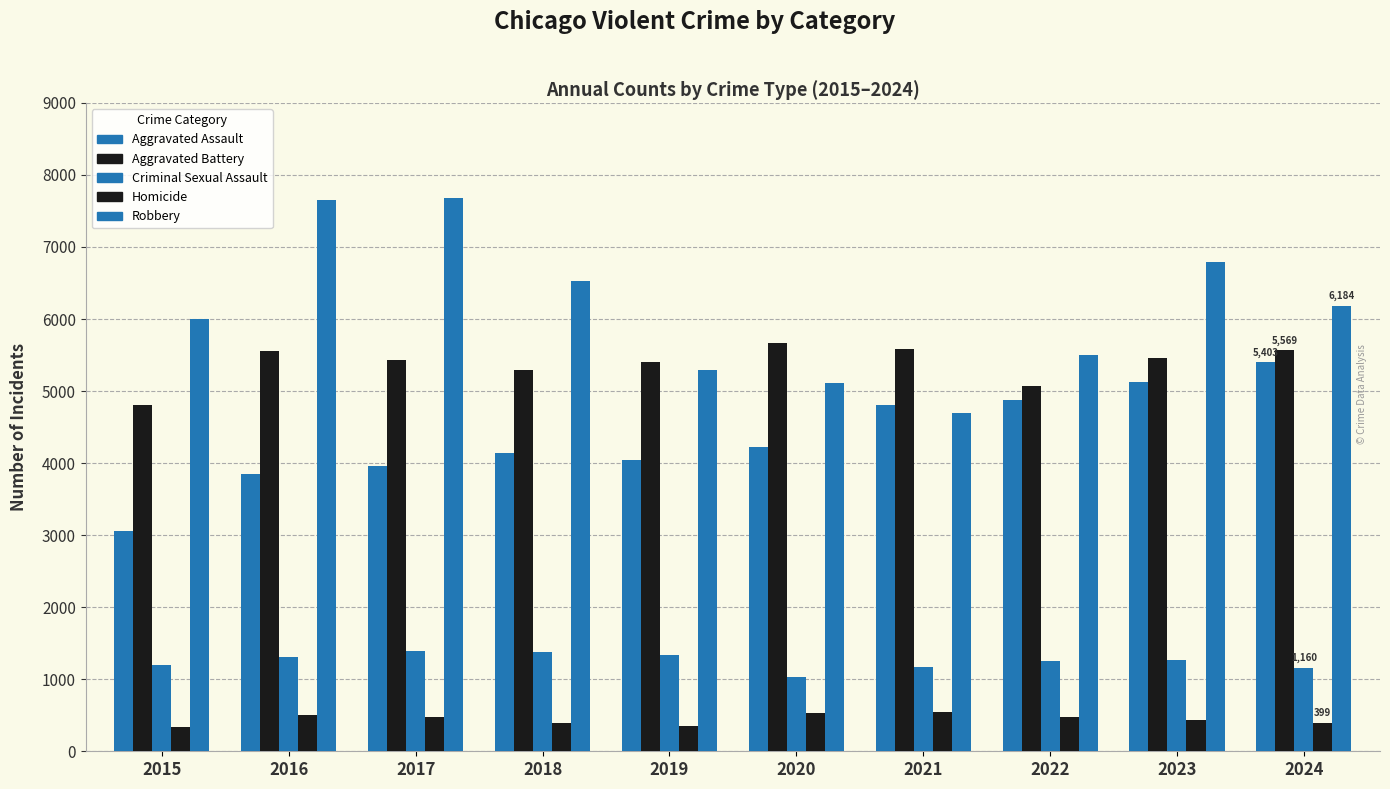

How many series are shown in this chart?

5